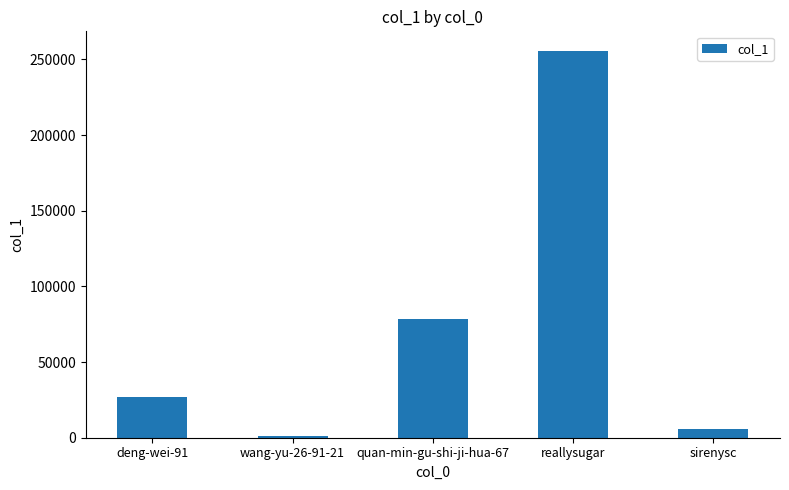

Count the number of data series in this chart.

1